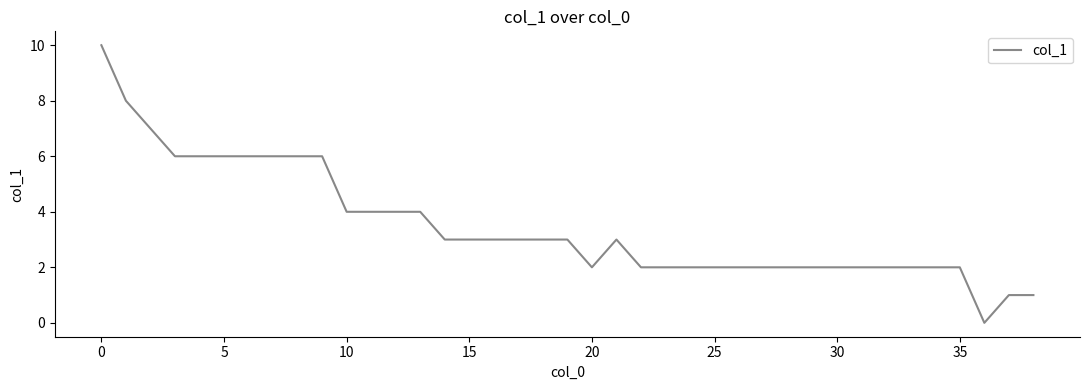

What is the difference between the maximum and minimum values?

10